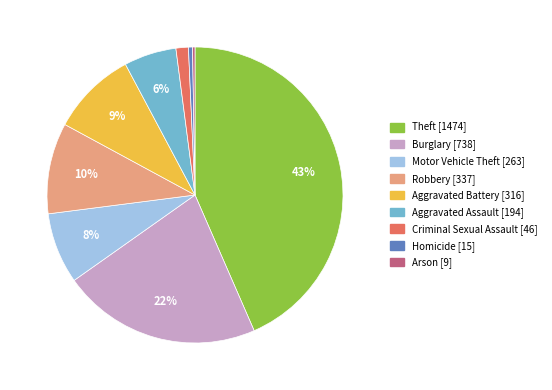

The Aggravated Battery slice represents 1% of the pie. True or false?

False